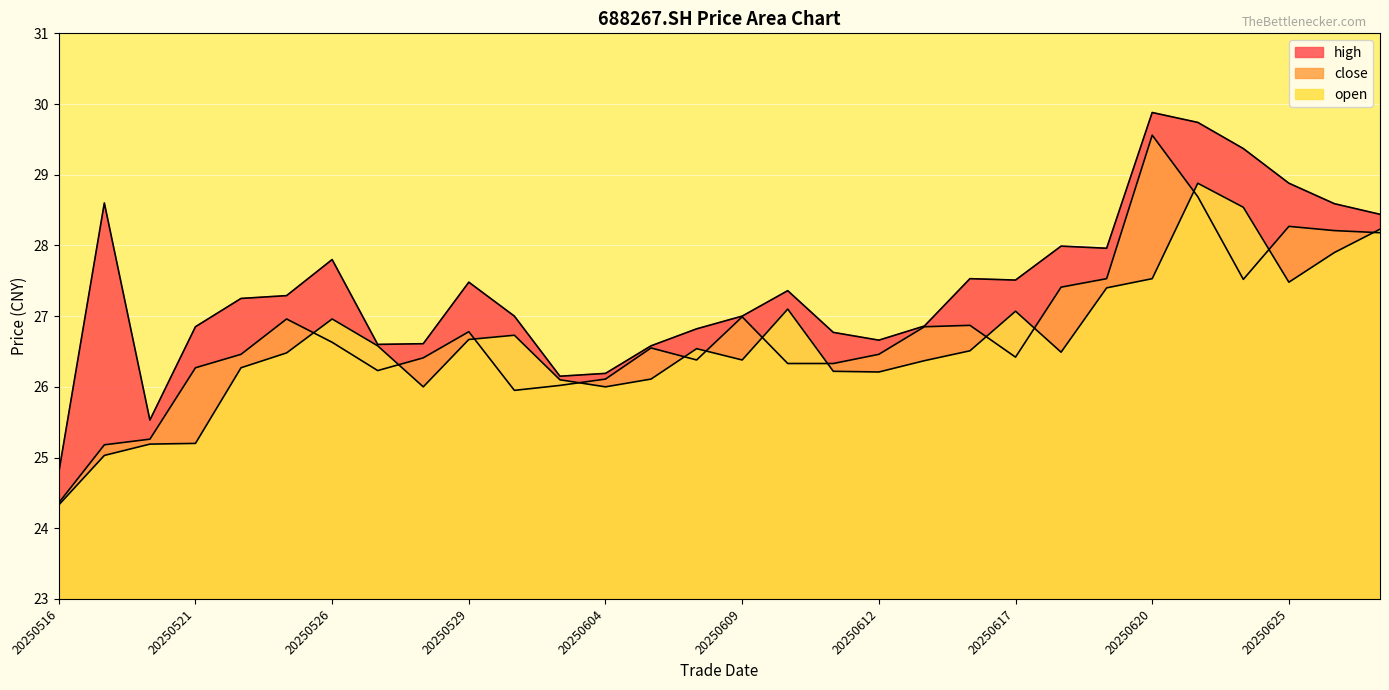

How many data points does each series have?

30